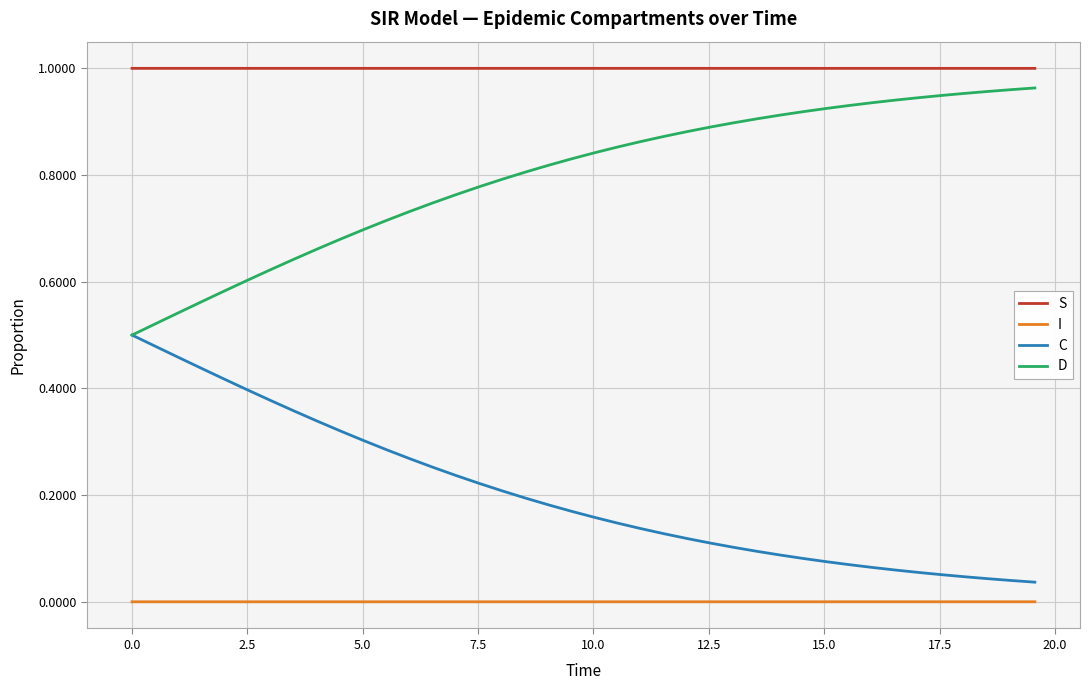

True or false: I and C intersect in this chart.

False